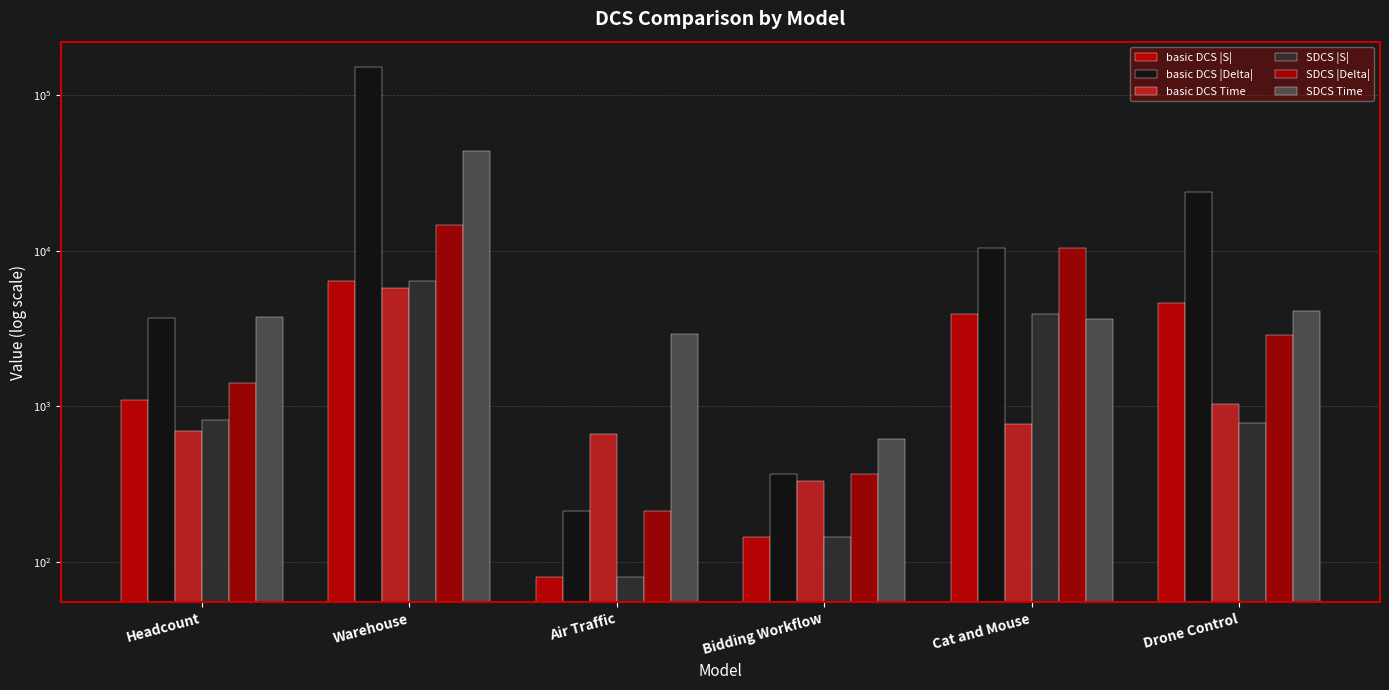

How many data points does each series have?

6